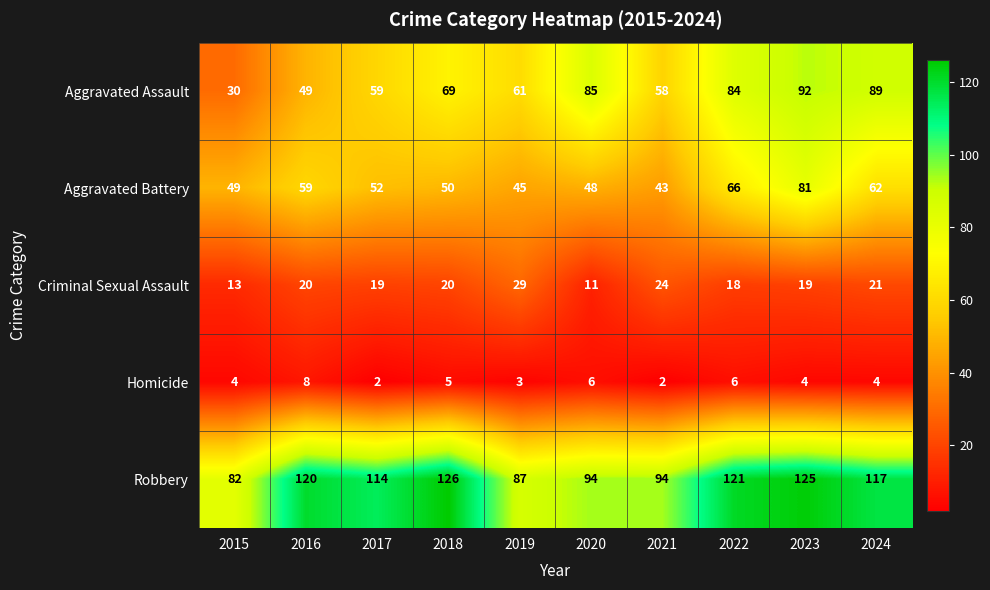

How many series are shown in this chart?

5